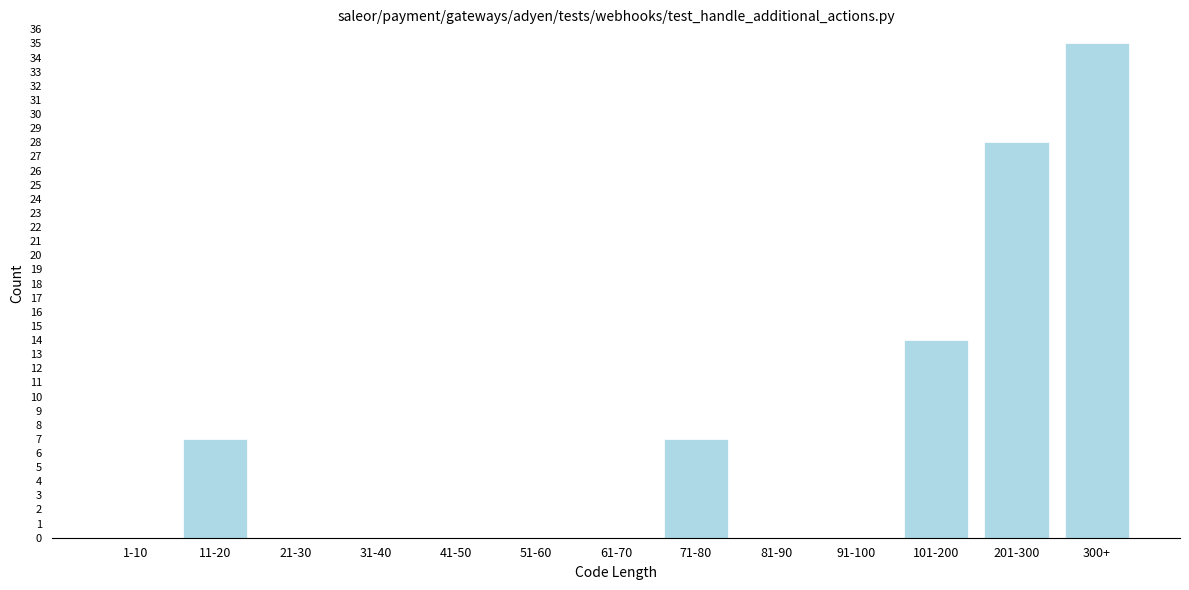

Reading left to right, extract all data points from this chart.

1-10=0	11-20=7	21-30=0	31-40=0	41-50=0	51-60=0	61-70=0	71-80=7	81-90=0	91-100=0	101-200=14	201-300=28	300+=35